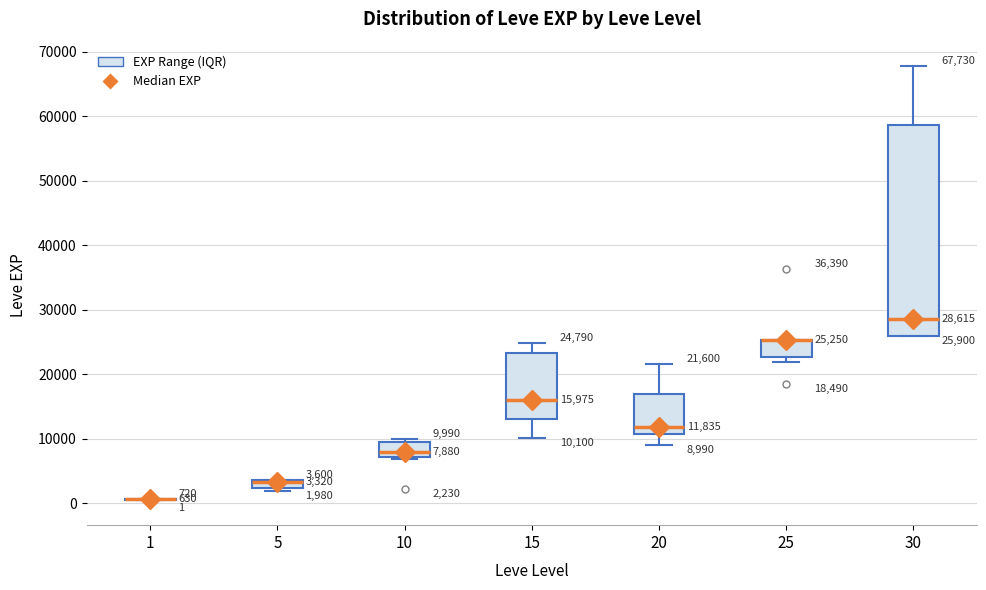

Comparing the boxes themselves (not the whiskers), which one is the tallest?

30